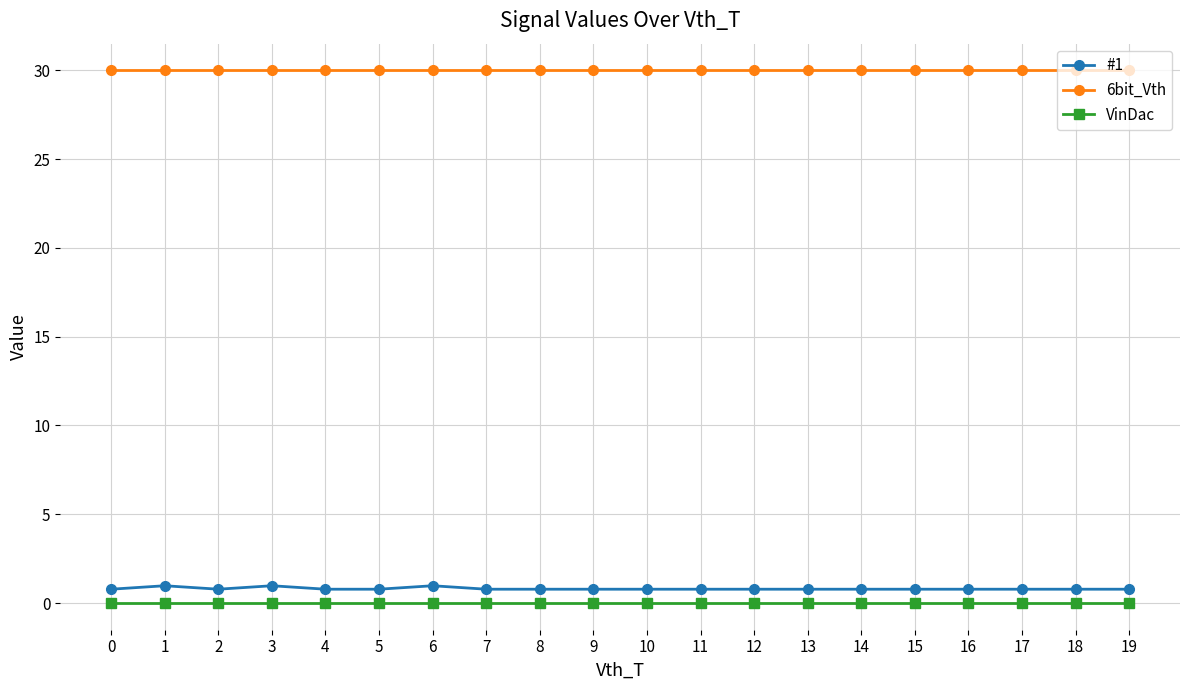

The 6bit_Vth series shows 30.0 at 15. True or false?

True